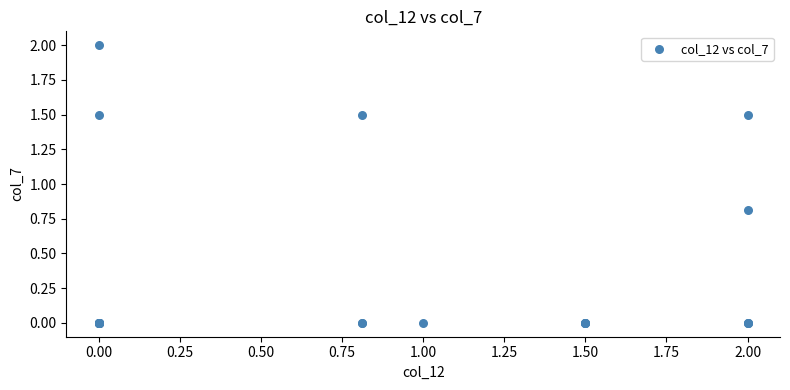

What Y value in the scatter plot is closest to 1?

0.8